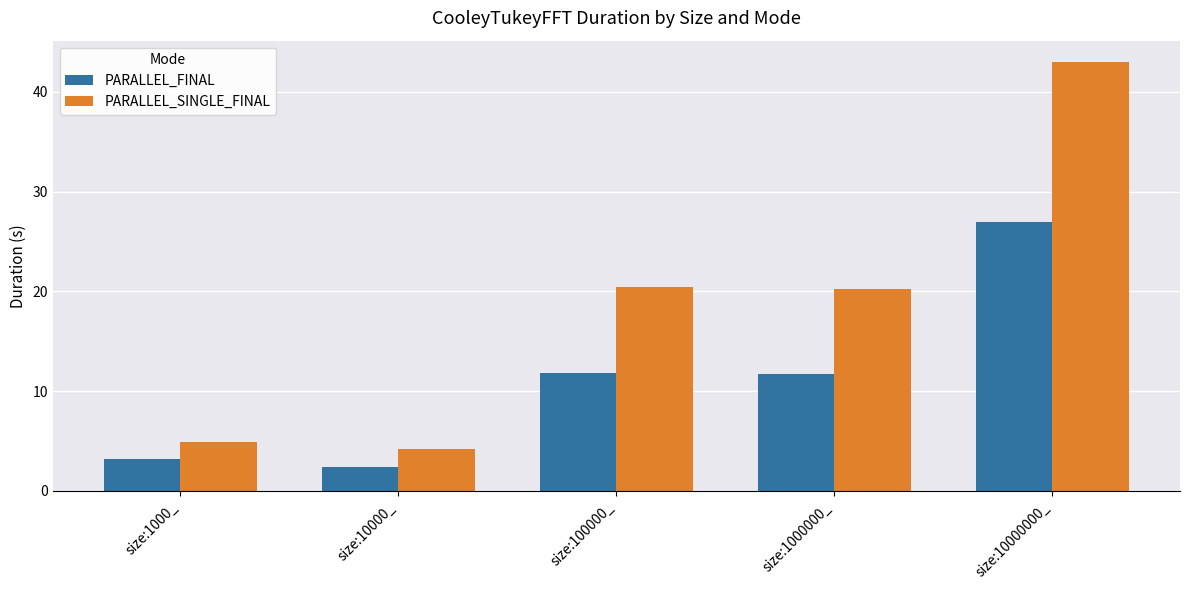

What is the difference between the second highest and second lowest values in the PARALLEL_FINAL series?

8.6